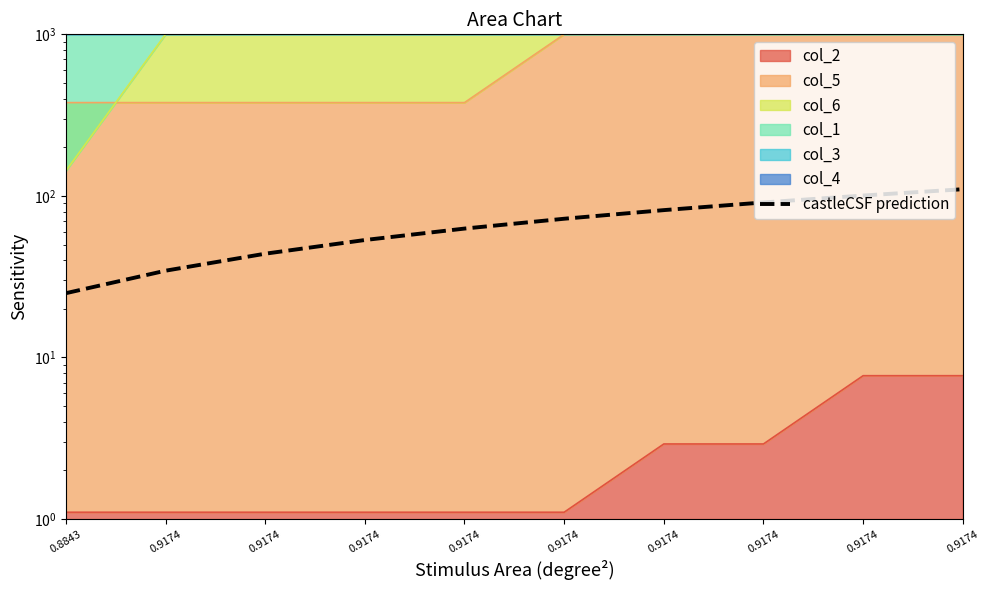

Does the chart display data point markers on the line(s)?

No